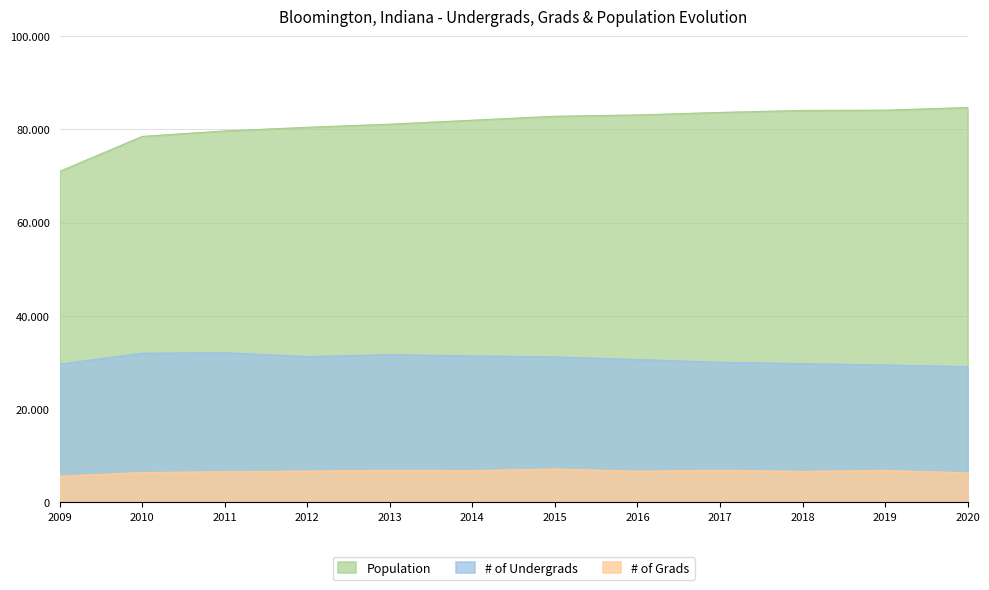

True or false: Population and # of Undergrads intersect in this chart.

False